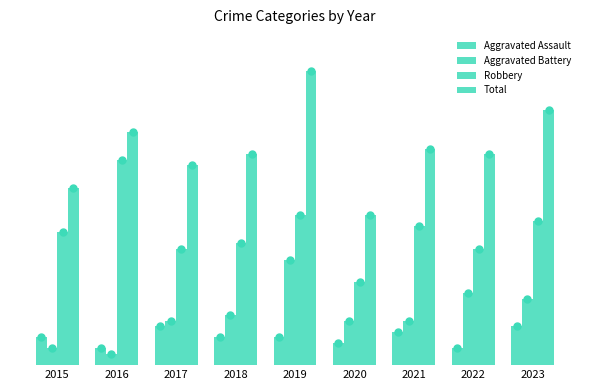

Which category has the lowest value in the Robbery series?

2020